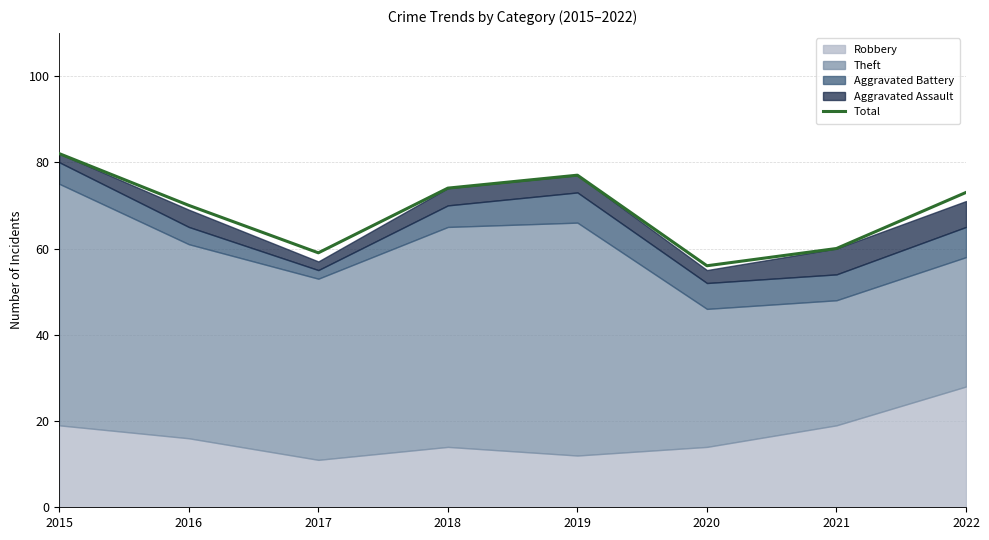

Reading left to right, transcribe all the data shown in this chart.

82	70	59	74	77	56	60	73